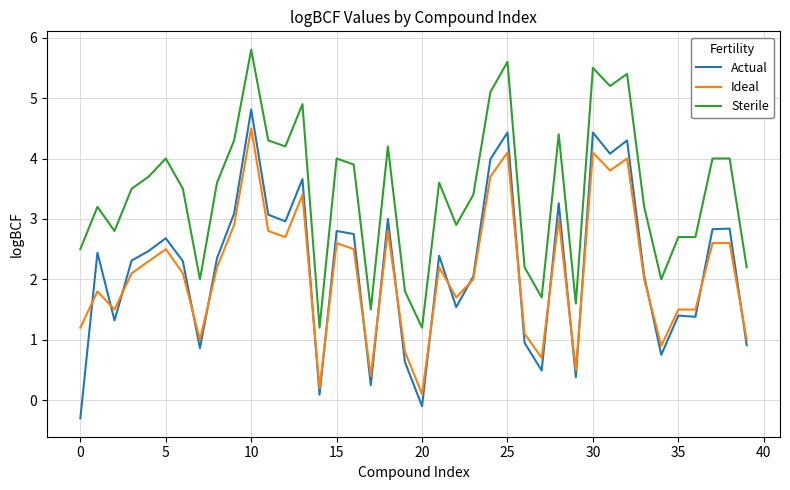

What are all the series names shown in the legend?

Actual, Ideal, Sterile